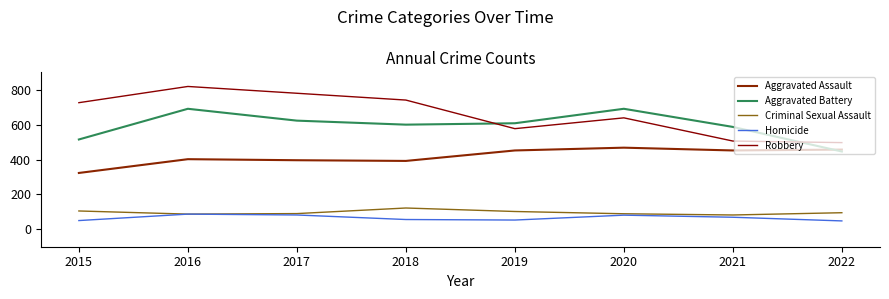

True or false: Homicide and Aggravated Battery intersect in this chart.

False